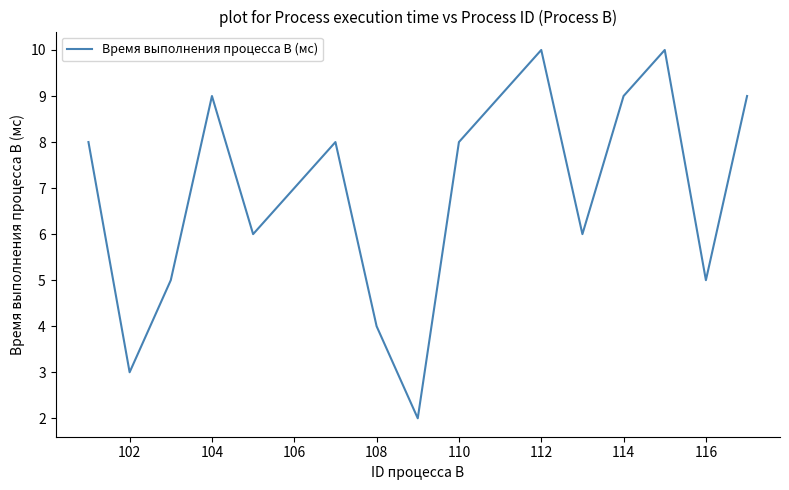

How many interior local peaks (higher than both neighbors) does the data have?

4